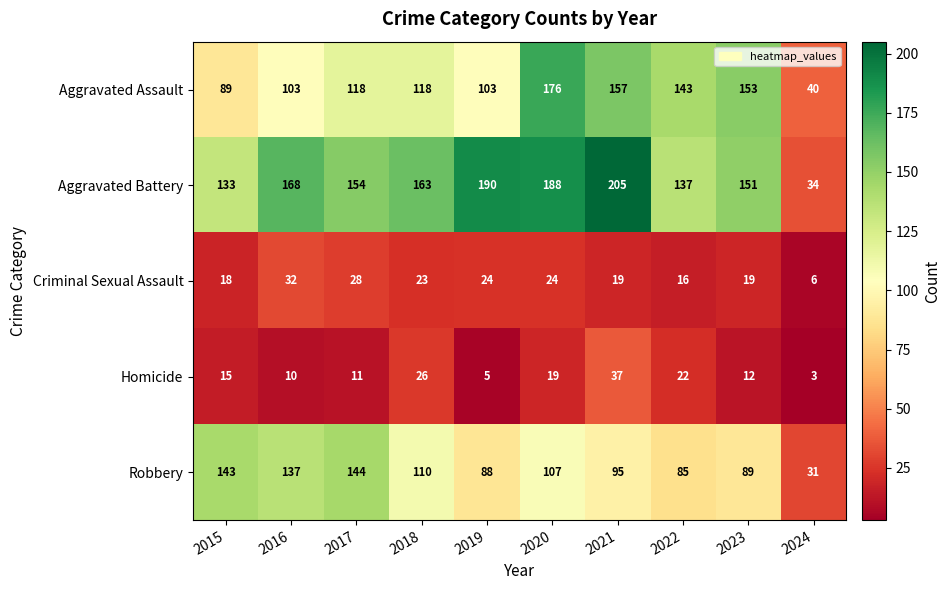

At how many categories does at least one series exceed 46?

9